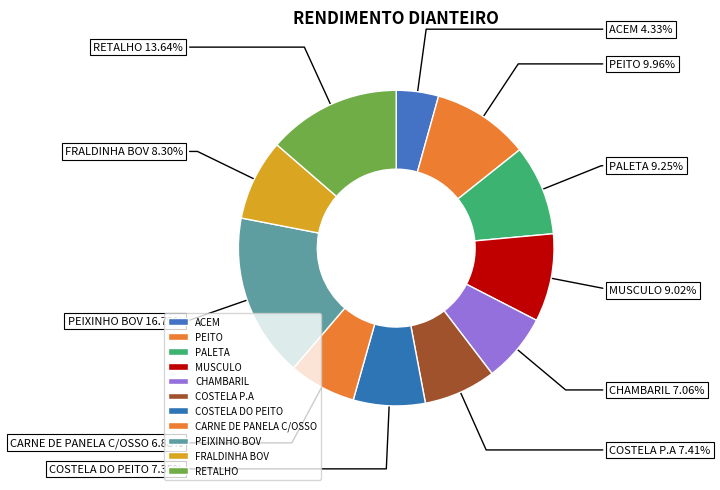

Does any single category account for the majority?

No